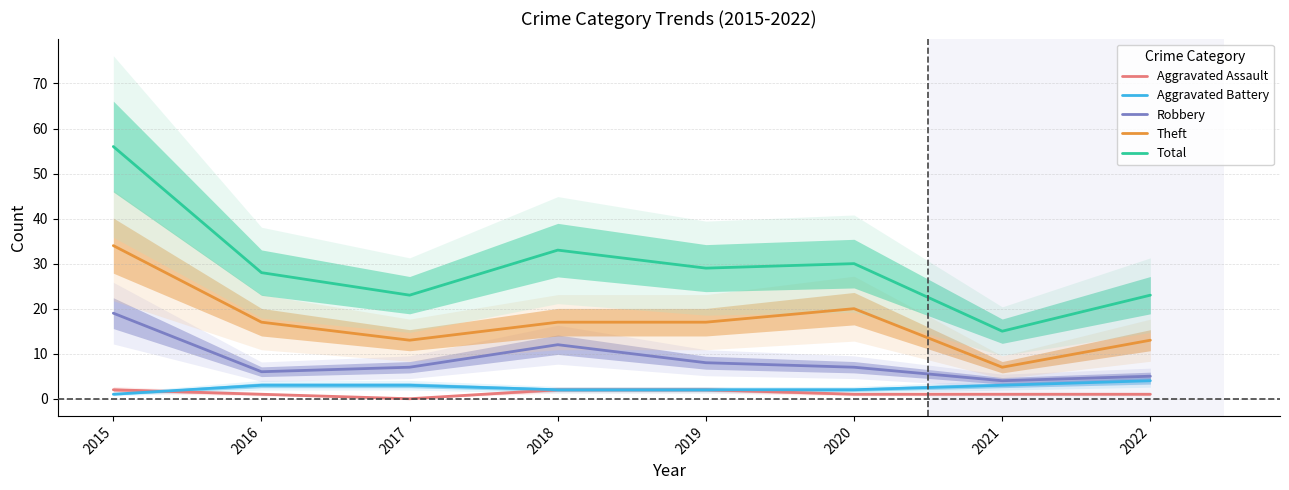

What is the sum of all Robbery values?

68